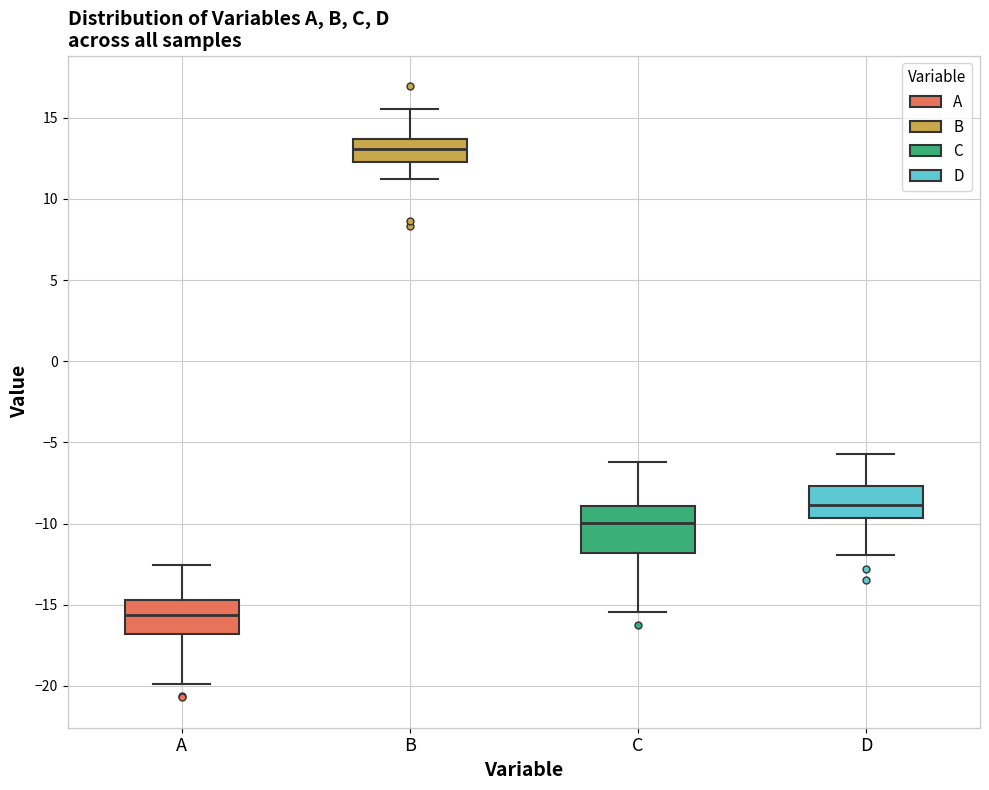

Which box's median line is the lowest?

A